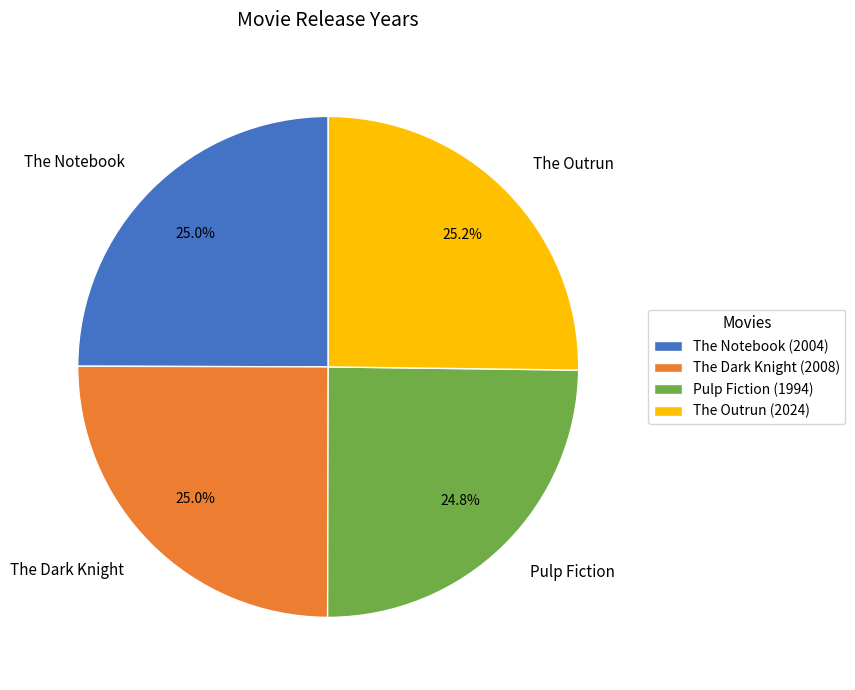

Does The Outrun account for over 50% of the chart?

No